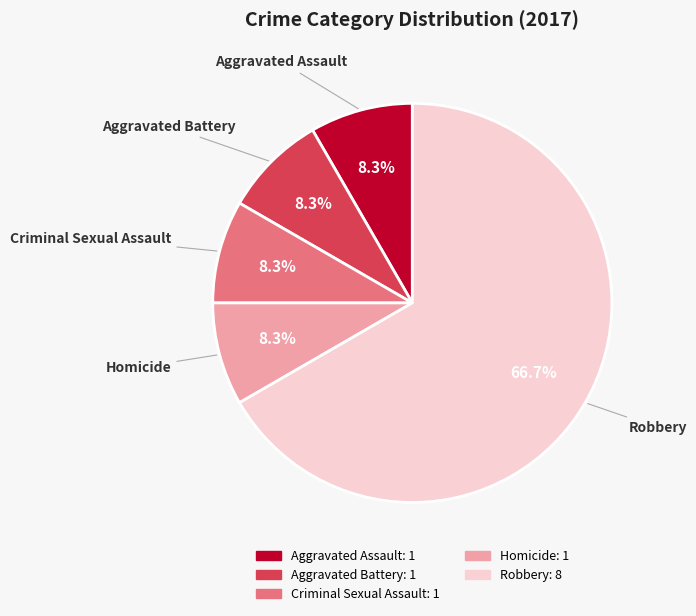

What percentage is the Homicide slice, to the nearest percent?

8%